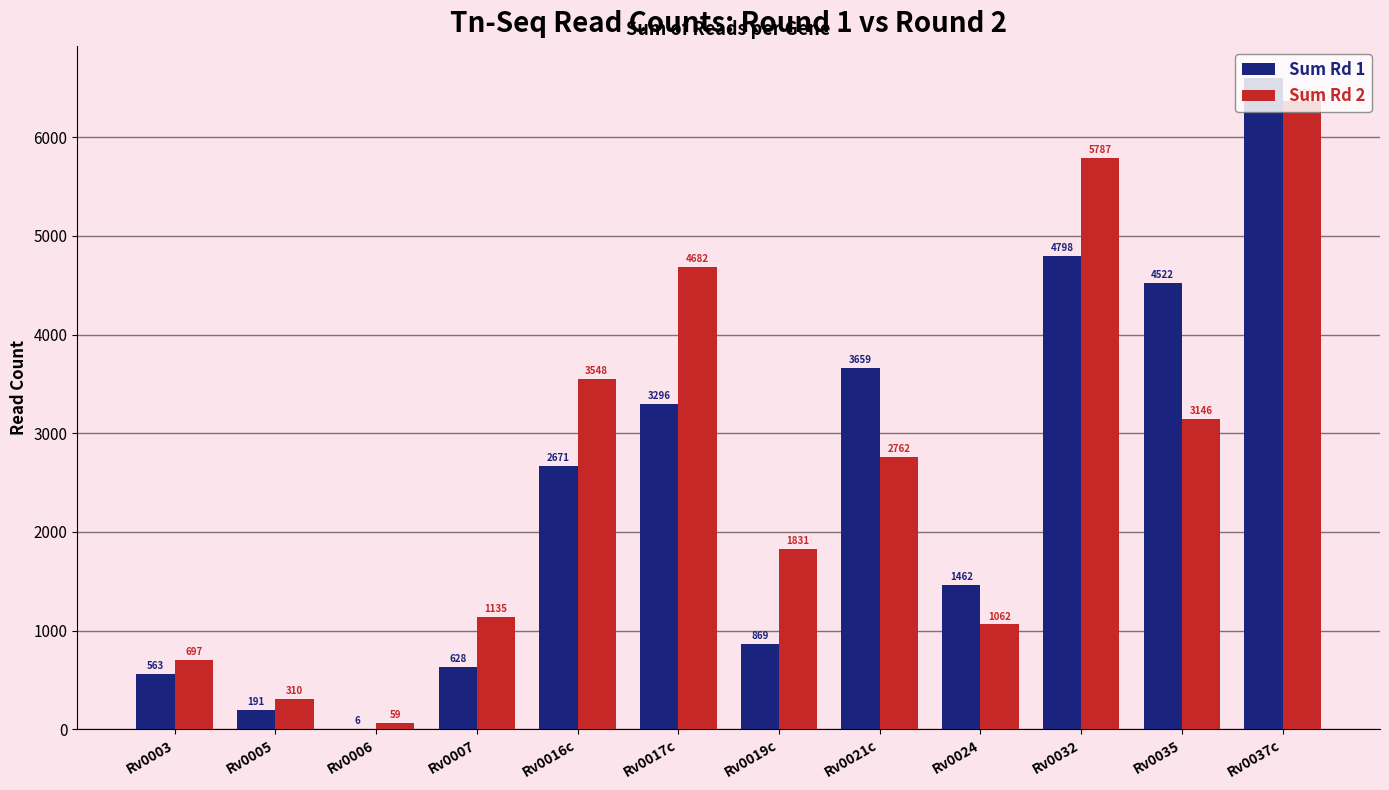

Between Rv0019c and Rv0021c, which series saw the biggest shift?

Sum Rd 1